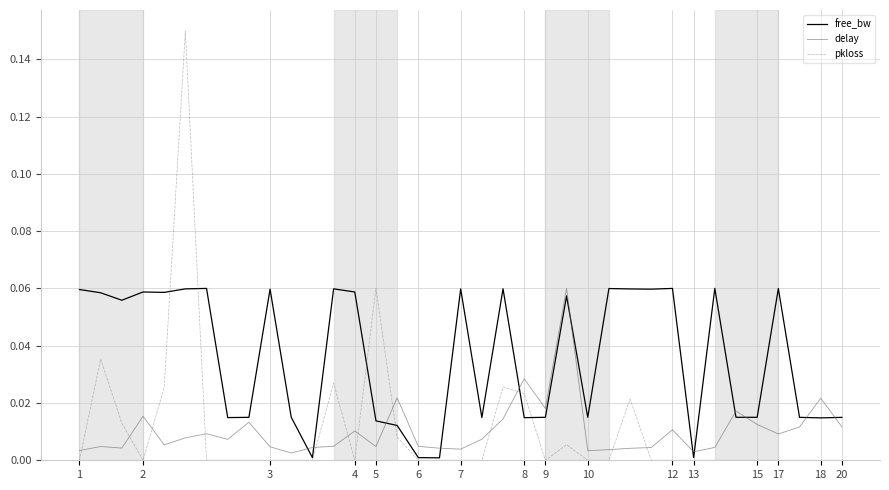

Which series has the largest range (max minus min)?

pkloss